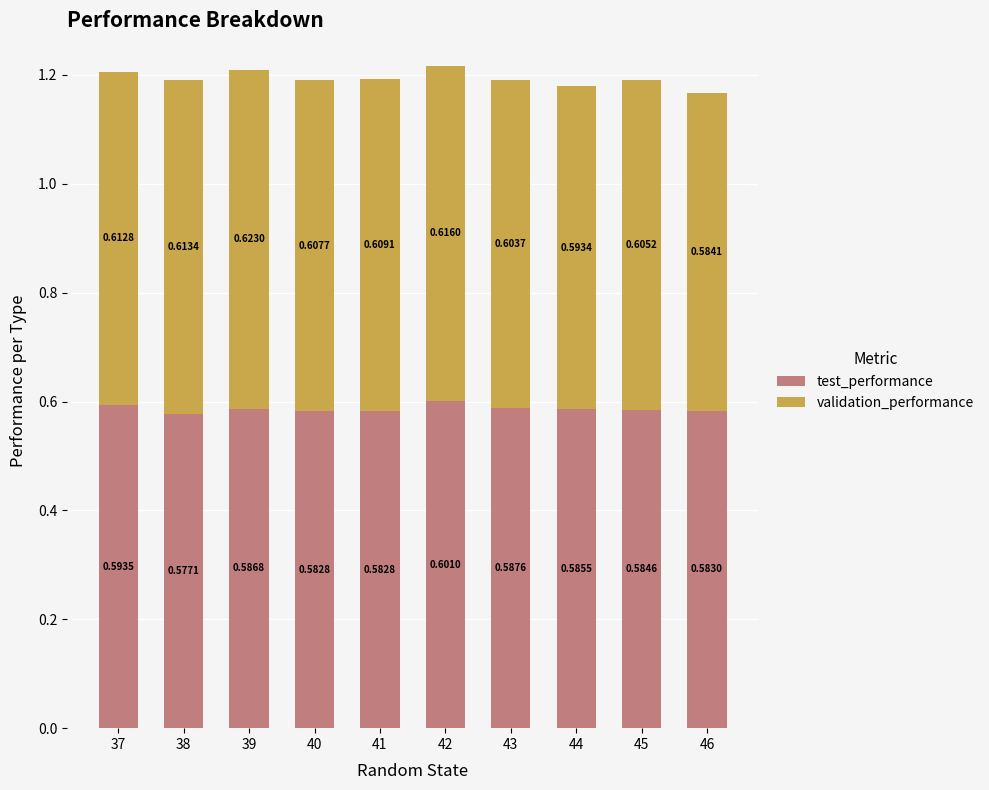

At which category is the sum across all series the highest?

42